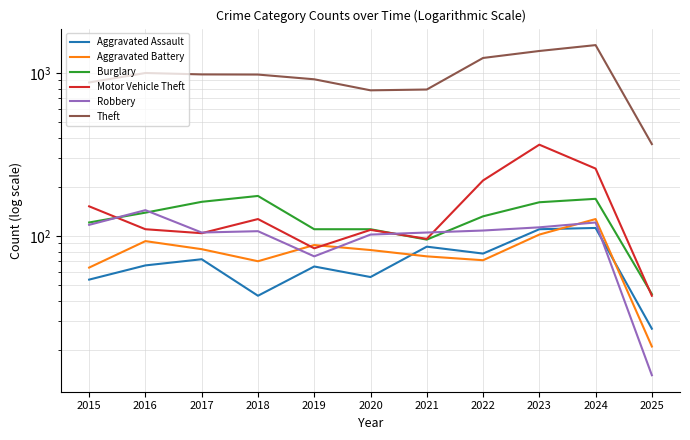

Reading left to right, what are all the values shown in this chart?

Aggravated Assault: 54	66	72	43	65	56	86	78	110	112	27
Aggravated Battery: 64	93	83	70	88	82	75	71	102	127	21
Burglary: 121	139	162	176	110	110	95	132	161	169	44
Motor Vehicle Theft: 152	110	104	127	84	109	96	219	363	259	43
Robbery: 117	144	105	107	75	102	105	108	113	121	14
Theft: 874	999	979	977	914	782	791	1235	1363	1481	366